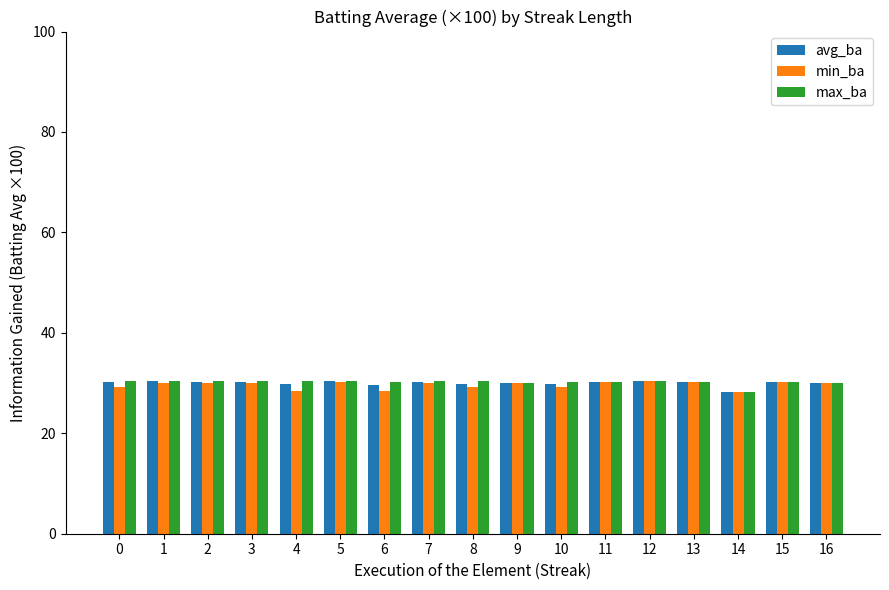

What is the highest value of the avg_ba series?

30.4